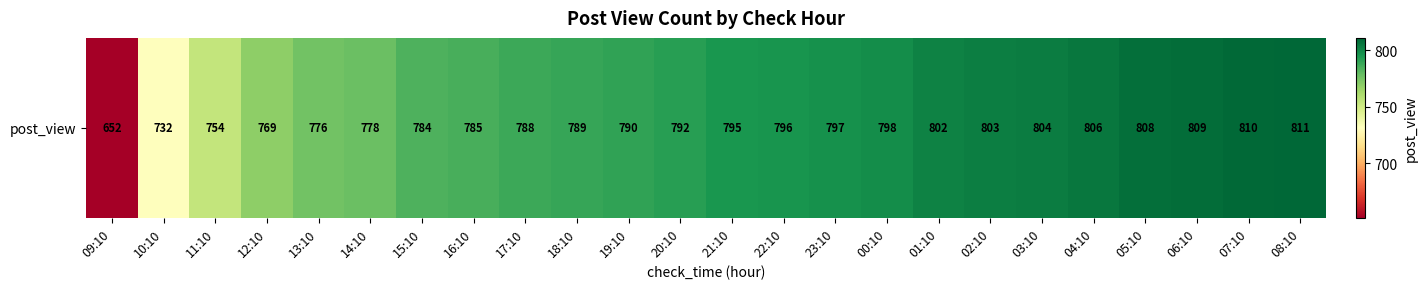

The chart shows a value of 177 at 01:10. True or false?

False